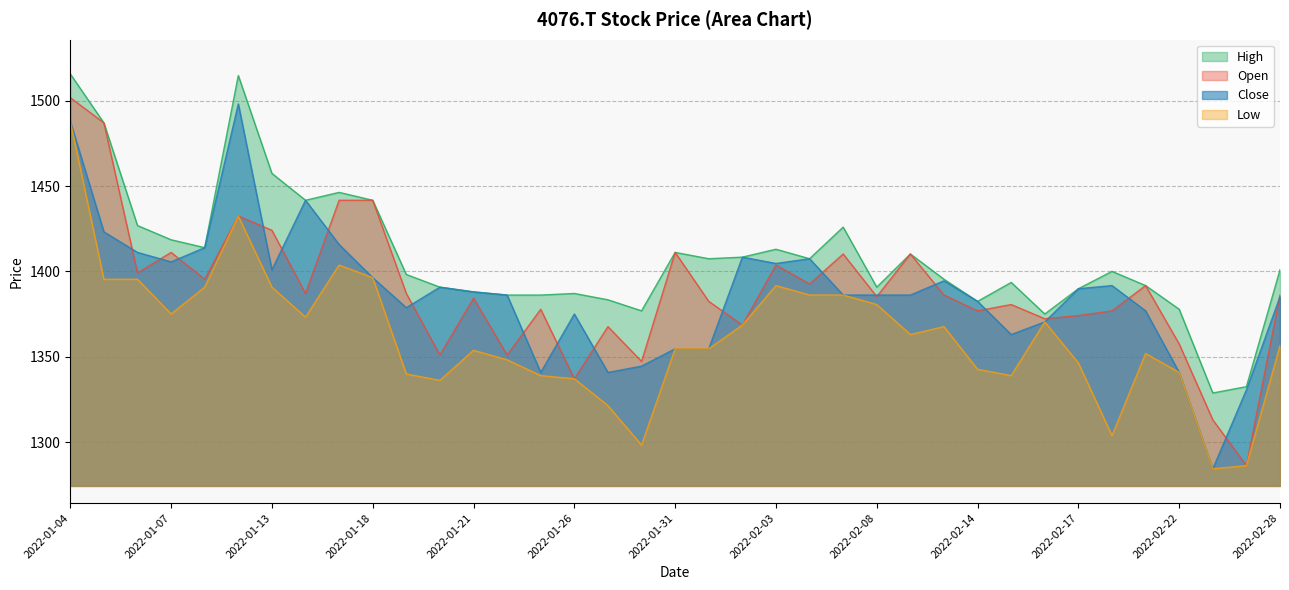

At which category does Open reach its first local peak?

2022-01-07